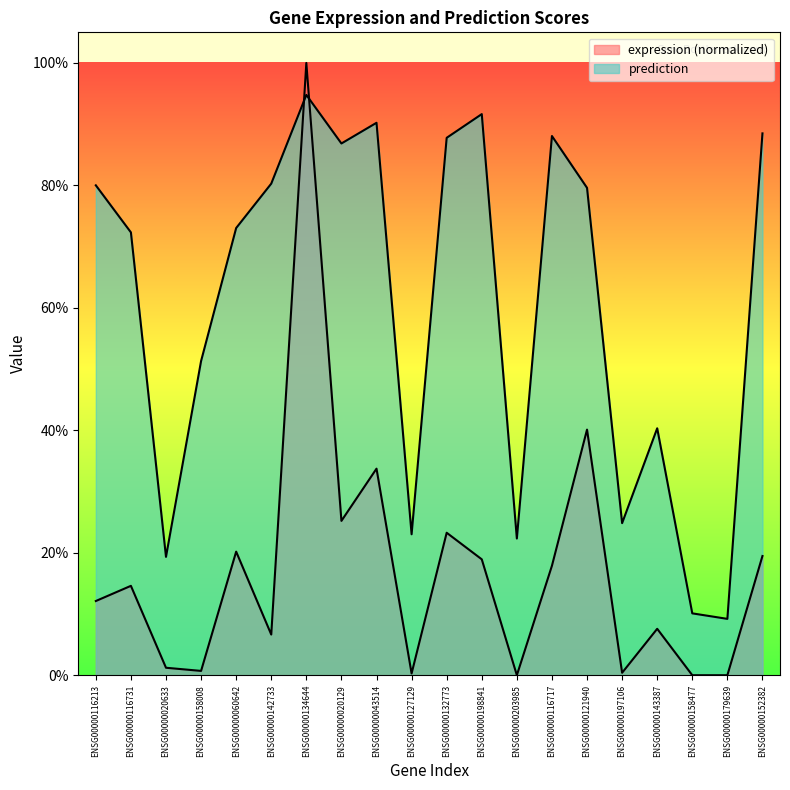

Does the chart have visible grid lines?

No